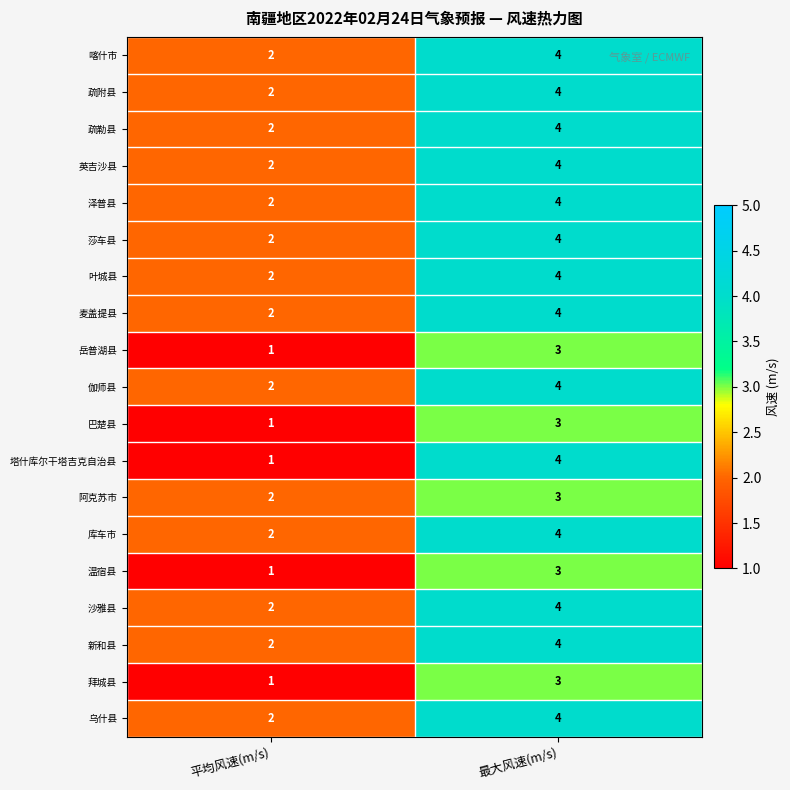

Rank the categories by 拜城县 value from highest to lowest.

最大风速(m/s), 平均风速(m/s)